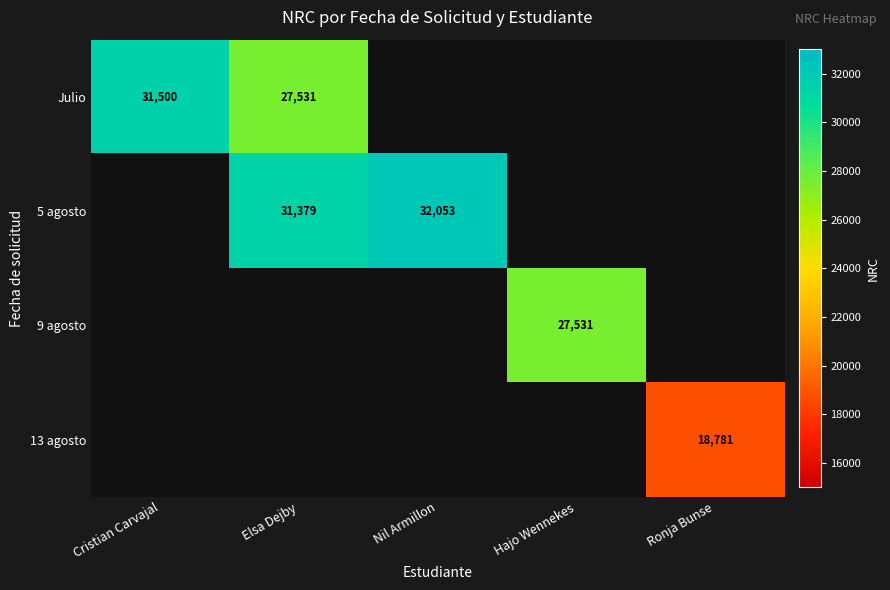

The Julio series shows 31500 at Cristian Carvajal. True or false?

True